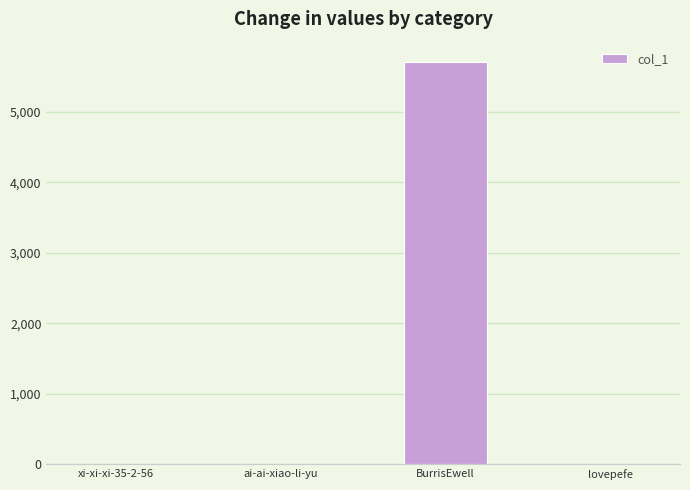

What is the change in value from ai-ai-xiao-li-yu to BurrisEwell?

+5711